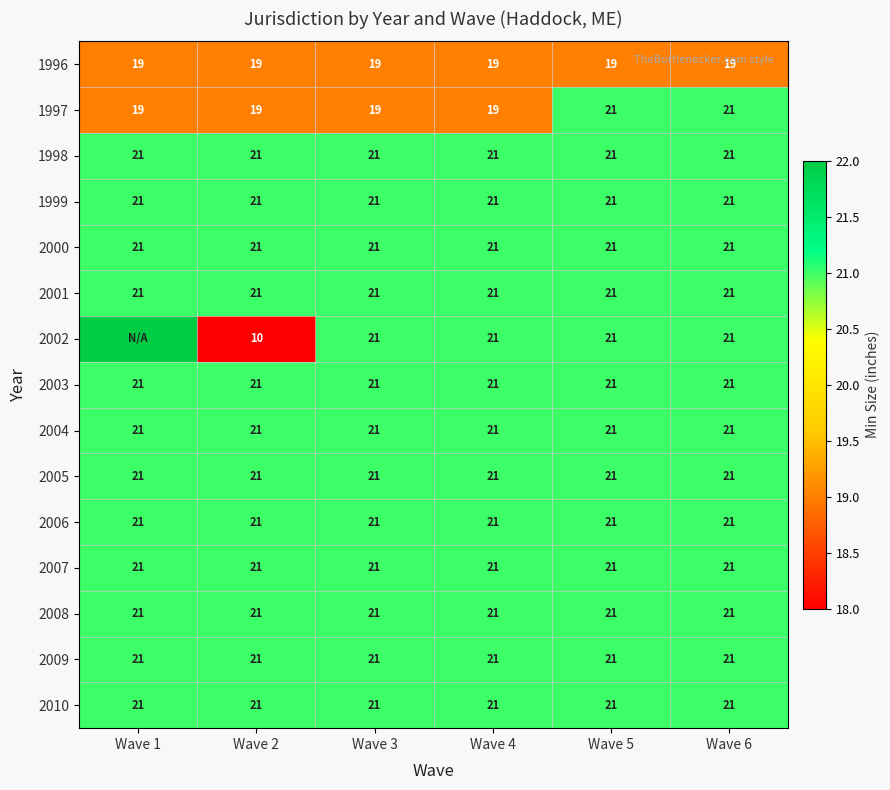

True or false: 1998 has a value of 11 at Wave 1.

False